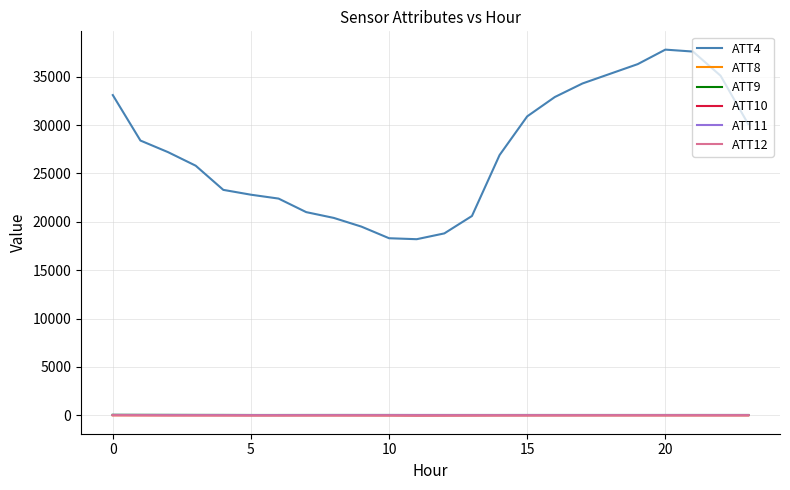

What is the minimum value for ATT10?

-16.3